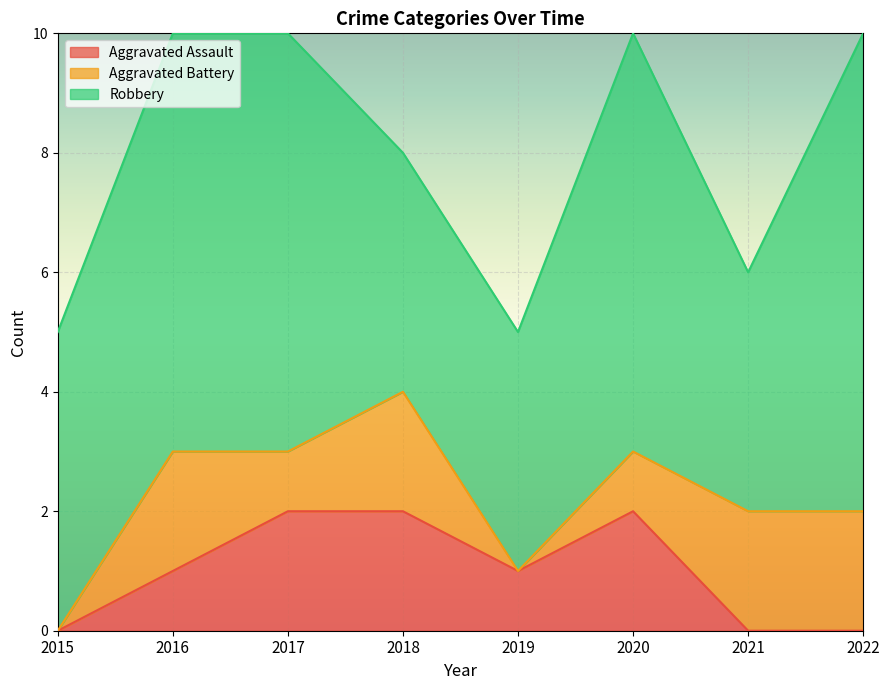

What is the highest value of the Aggravated Assault series?

2